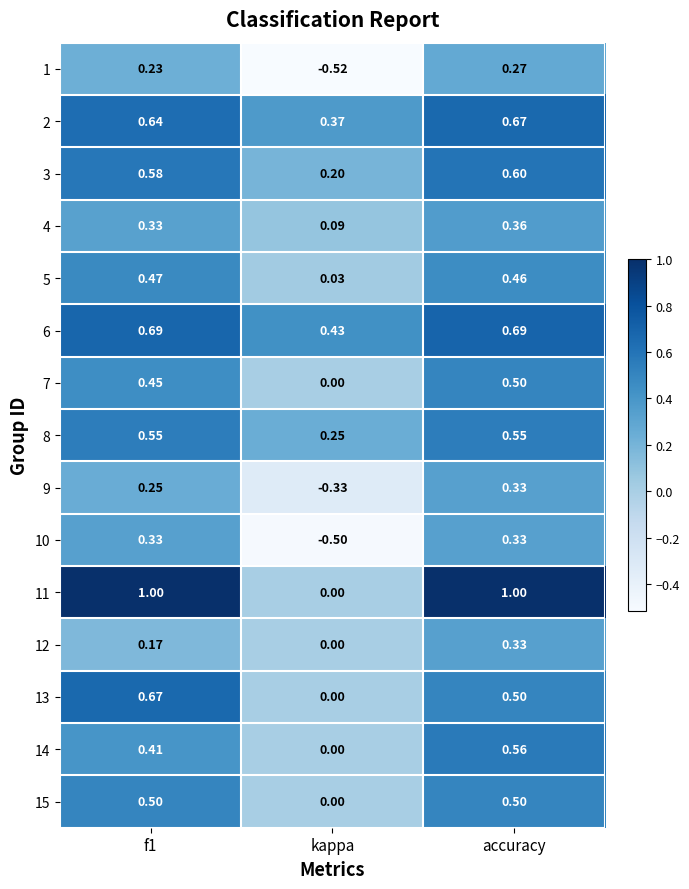

Which category has the lowest value in the 11 series?

kappa